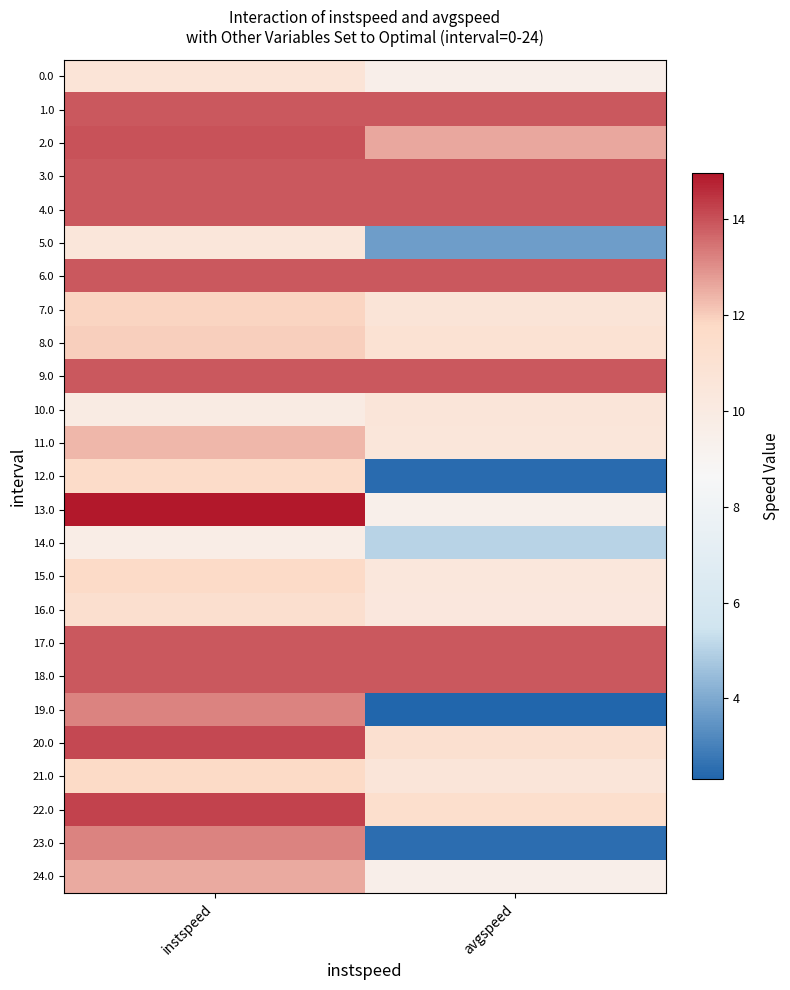

What is the difference between the highest and lowest values at instspeed?

5.3